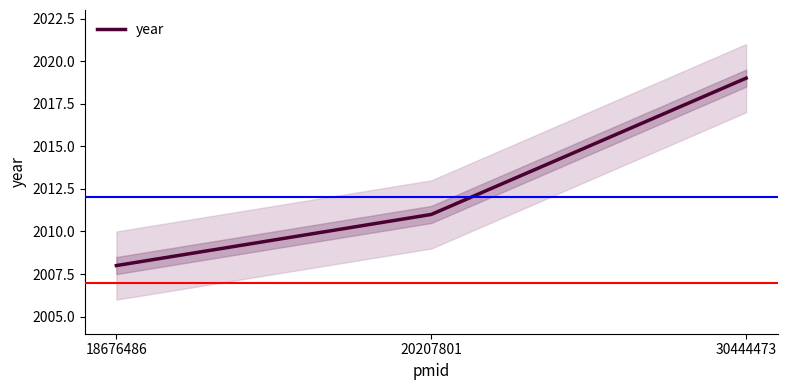

Where does the data first go above 2011?

30444473